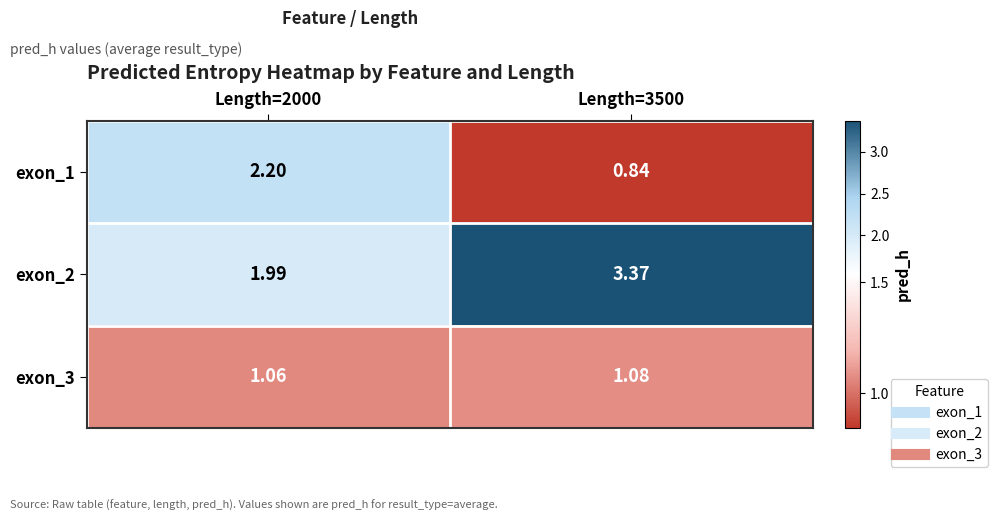

At which category is the sum across all series the highest?

Length=3500